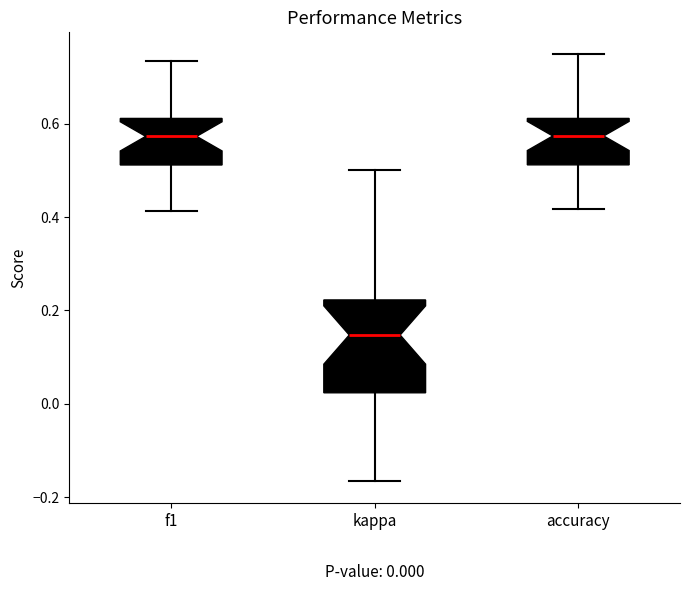

Which box has the lowest median line?

kappa